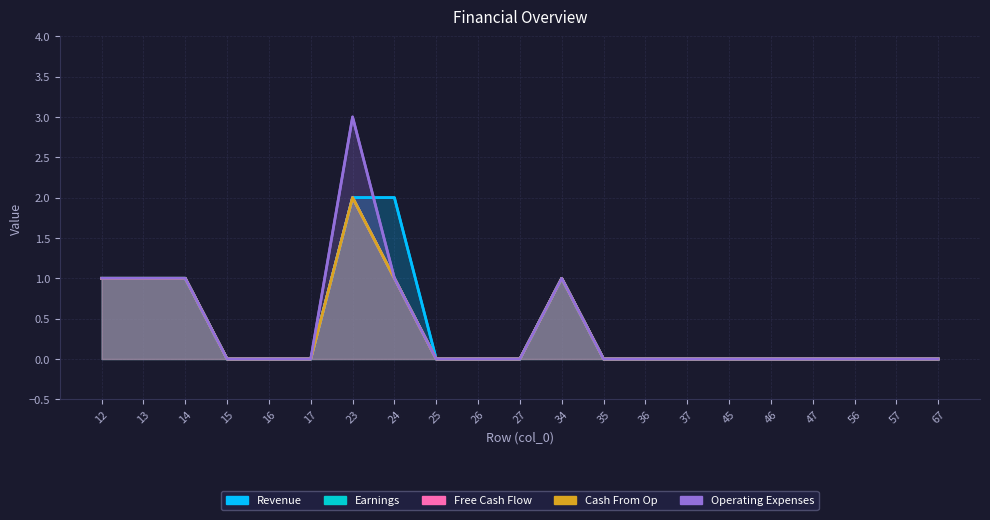

True or false: Revenue has a value of -1 at 67.

False